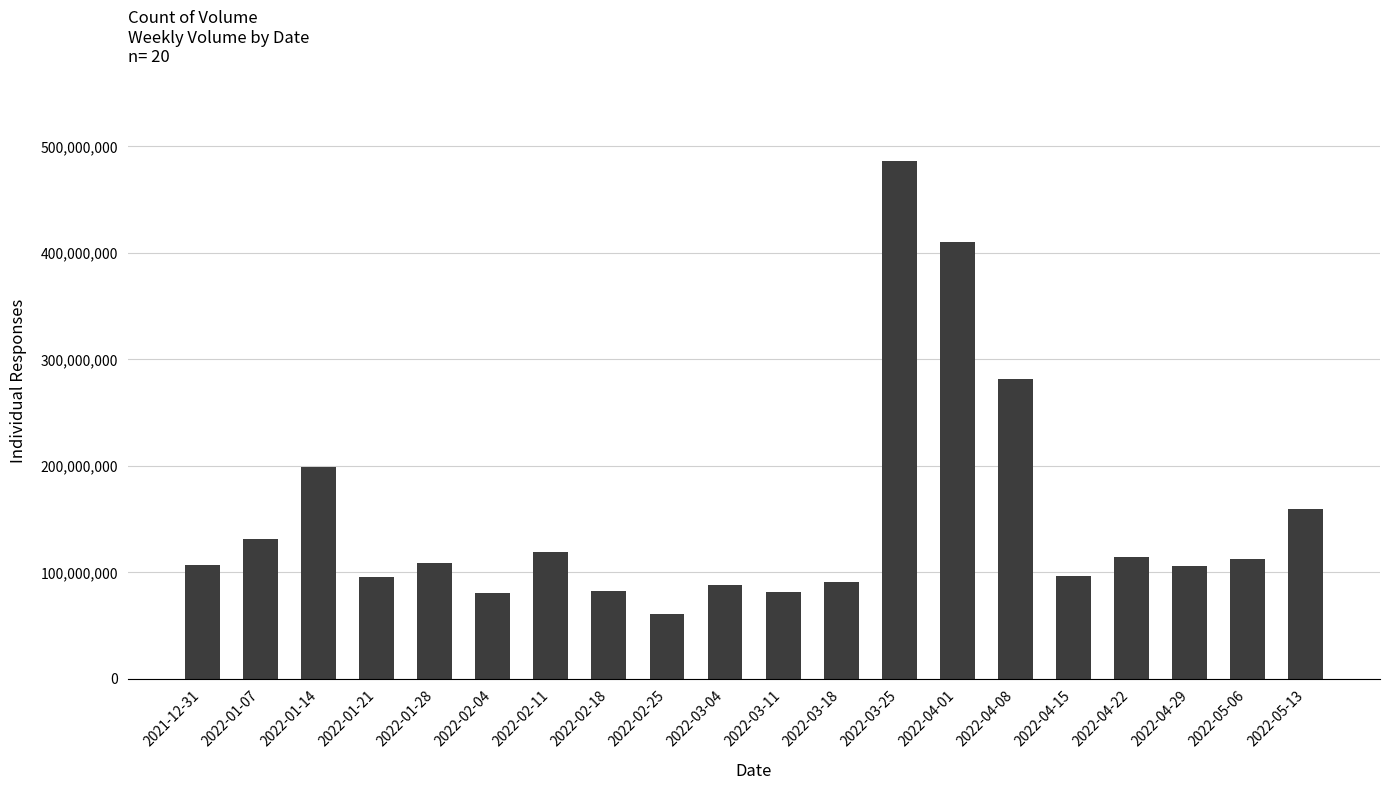

Between 2022-02-18 and 2022-01-07, which is larger?

2022-01-07